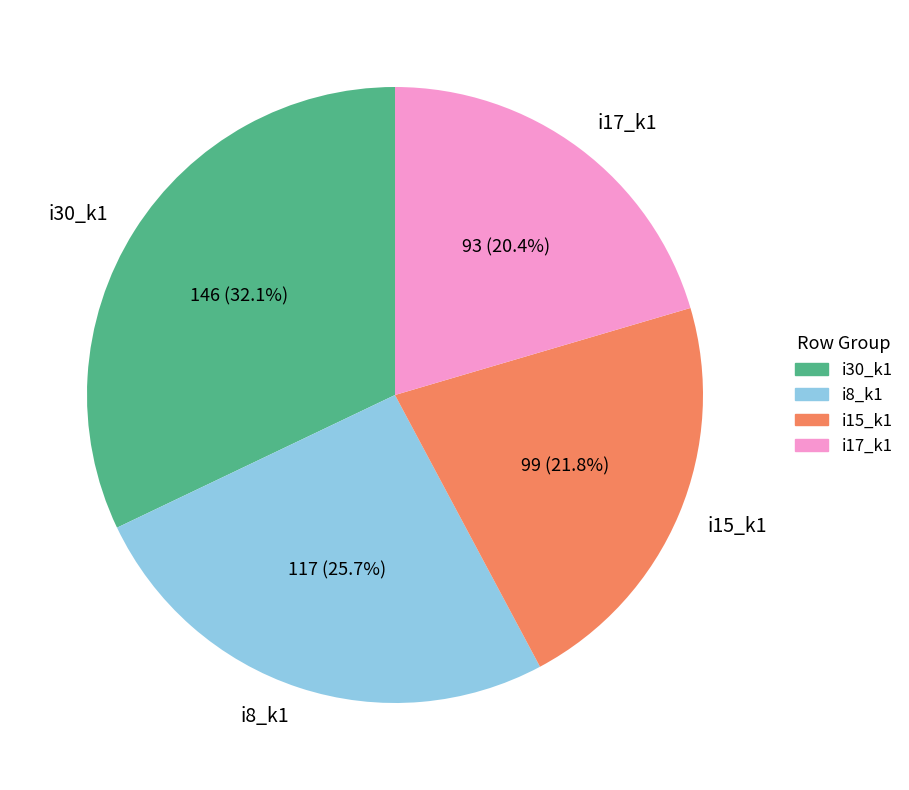

How many slices are in this pie chart?

4